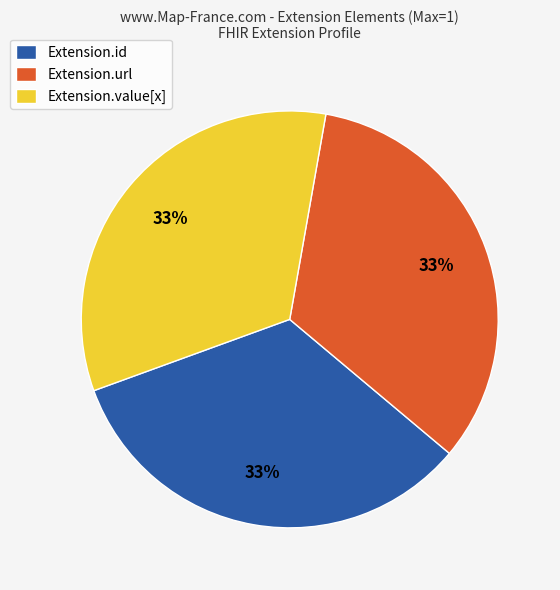

Is the sum of Extension.id and Extension.url greater than half?

Yes